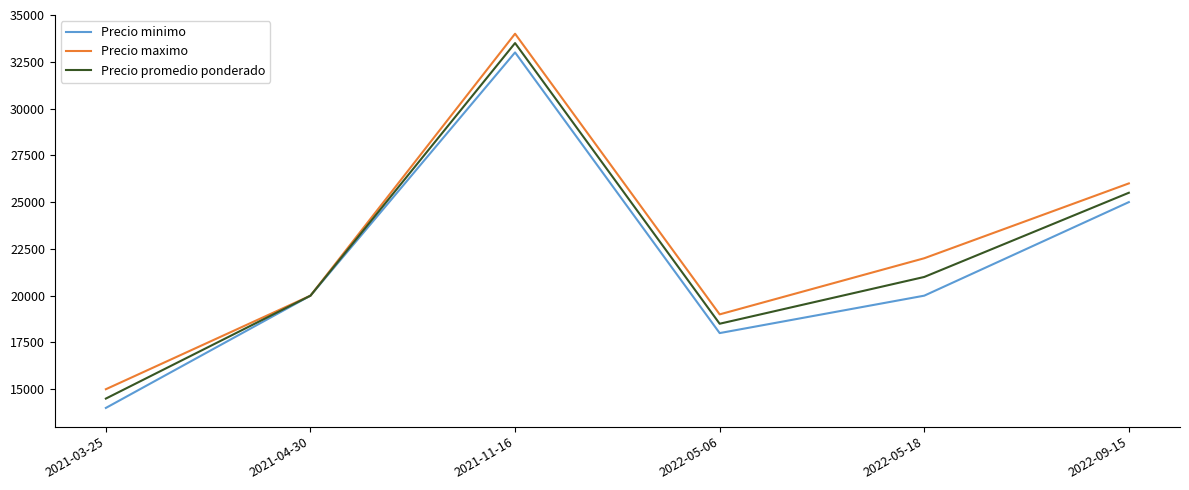

List the series in order of their overall mean, highest first.

Precio maximo, Precio promedio ponderado, Precio minimo